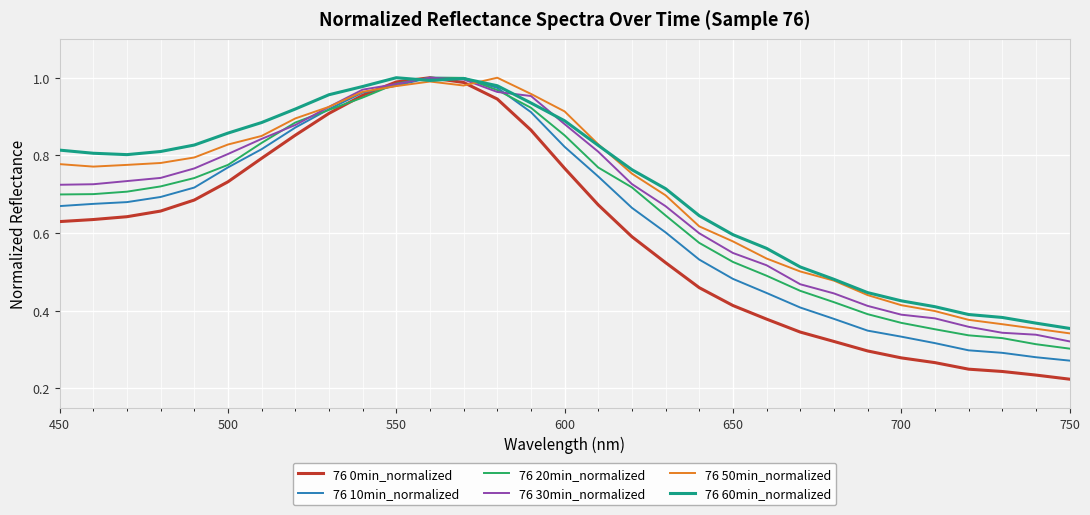

What is the sum of all 76 10min_normalized values?

19.9